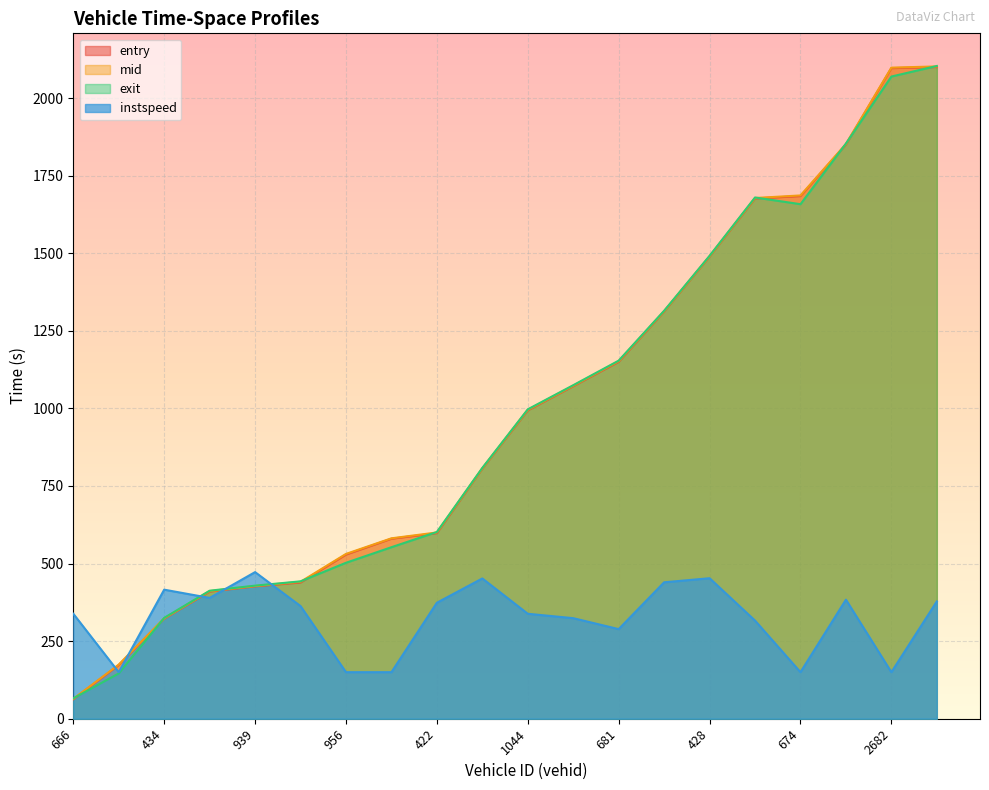

At which category is the sum across all series the highest?

2405